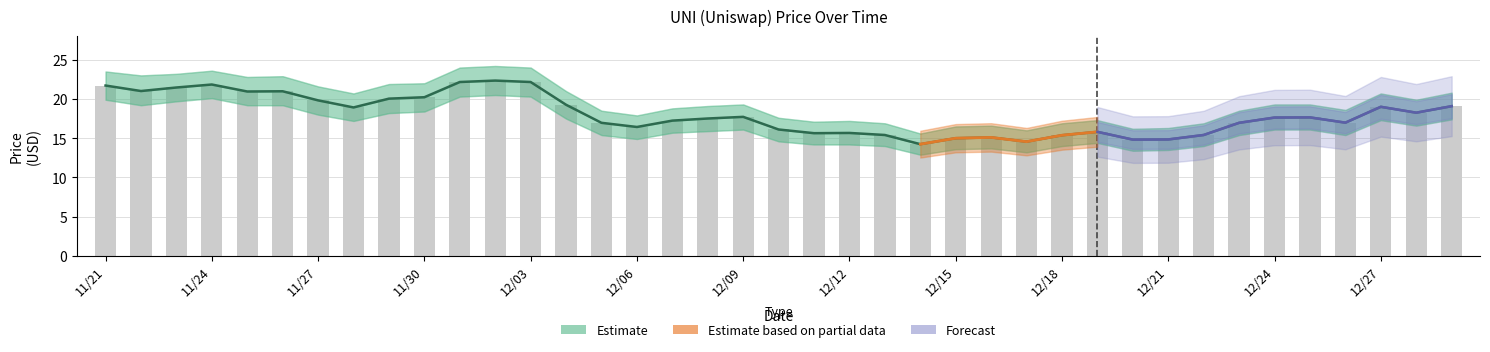

At which category does the chart reach its peak across all series?

12/02